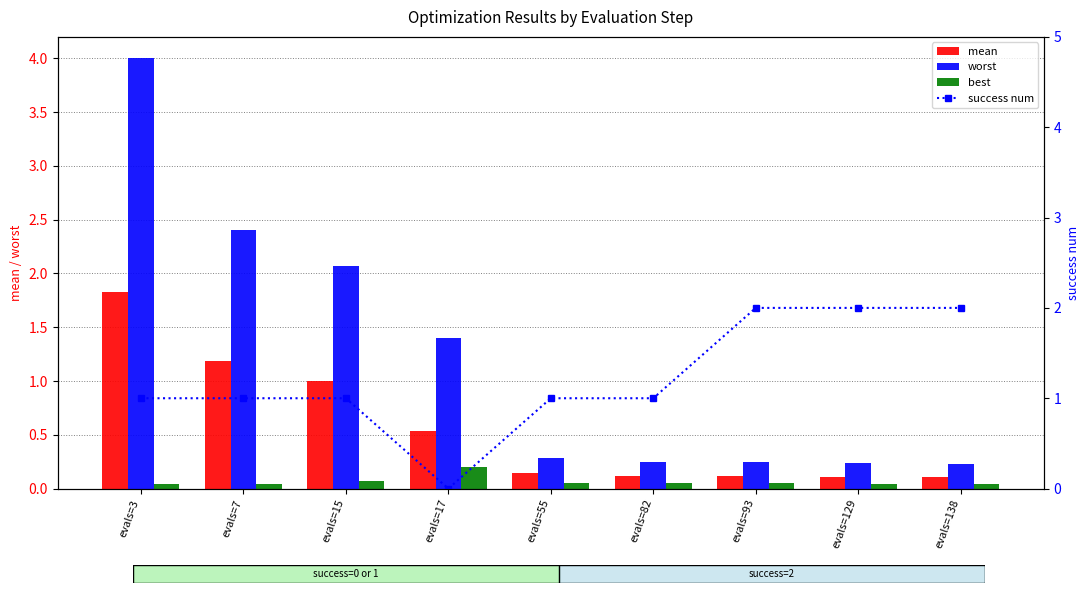

Rank the series by their maximum value, from lowest to highest.

best, mean, success num, worst